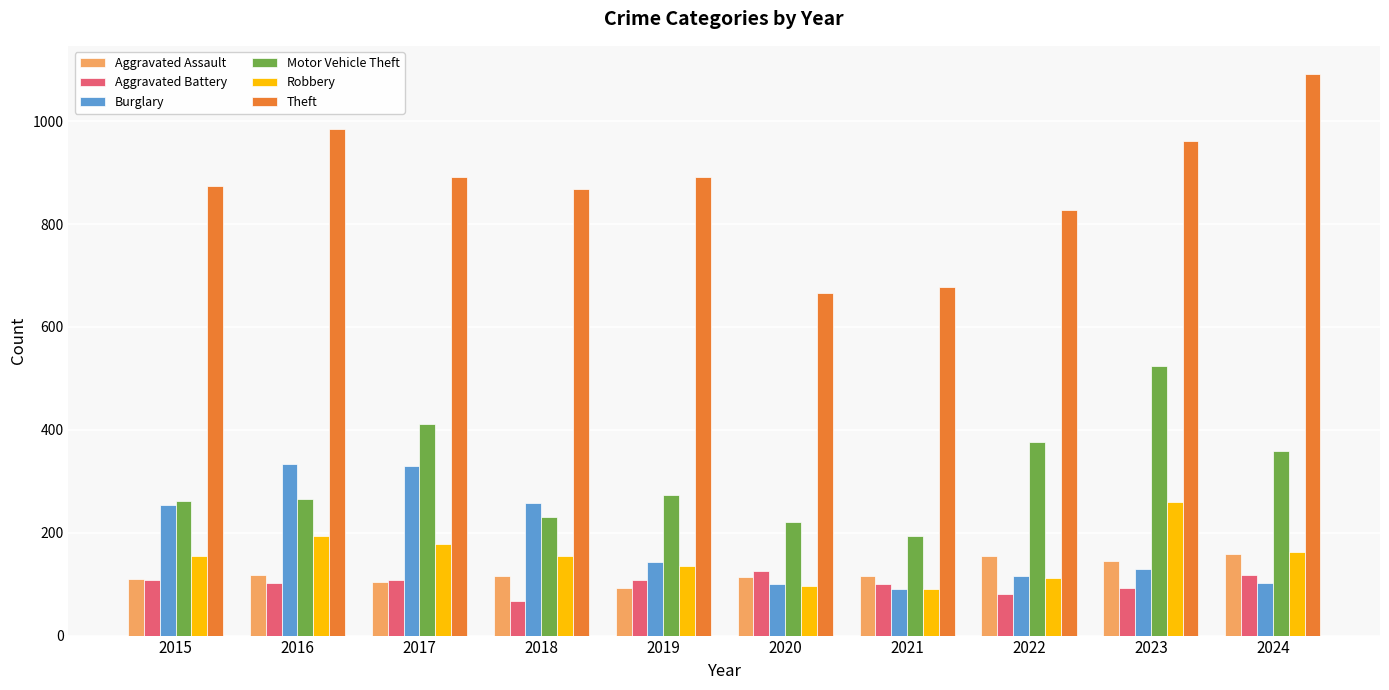

Which series changed the most between 2021 and 2022?

Motor Vehicle Theft